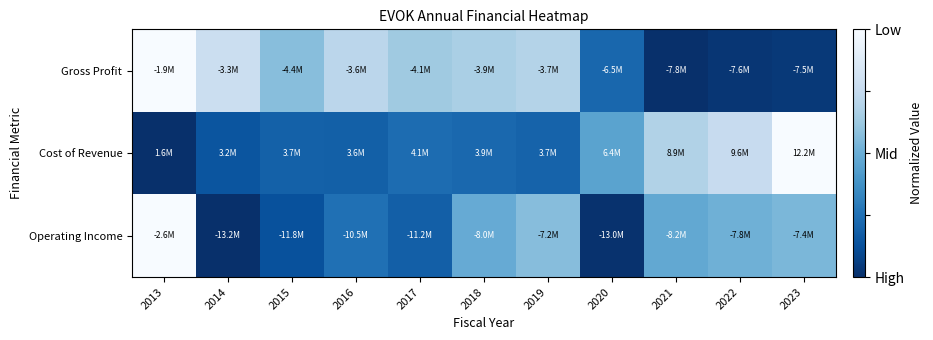

At which category is the sum across all series the highest?

2013